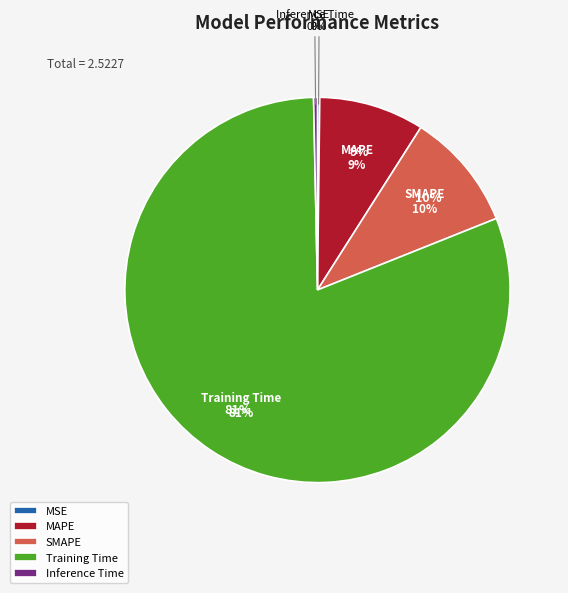

Which category has the biggest portion of the pie?

Training Time